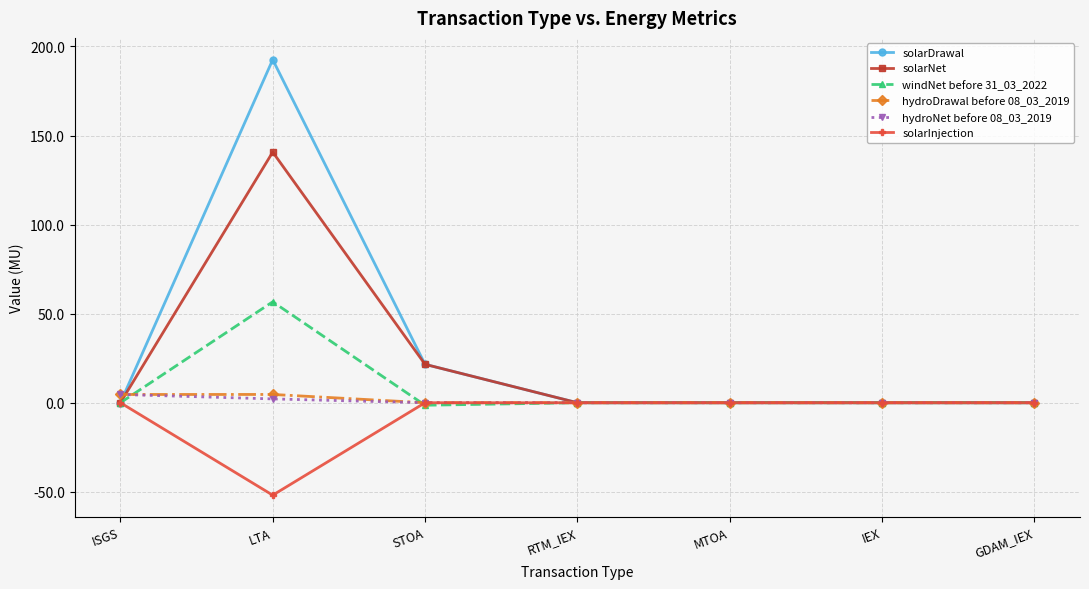

Is the value of hydroNet before 08_03_2019 at RTM_IEX greater than the value of solarNet at STOA?

No